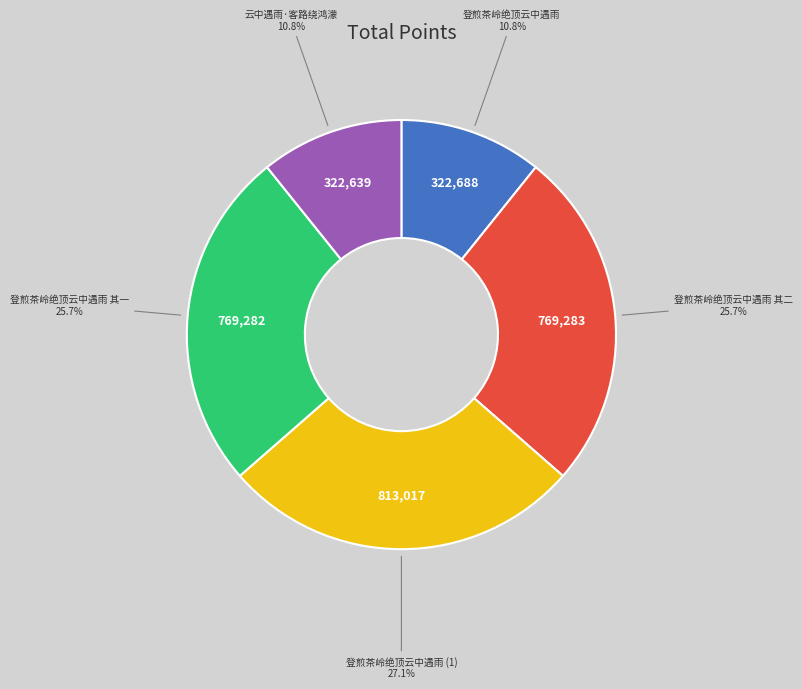

Does any single category account for the majority?

No